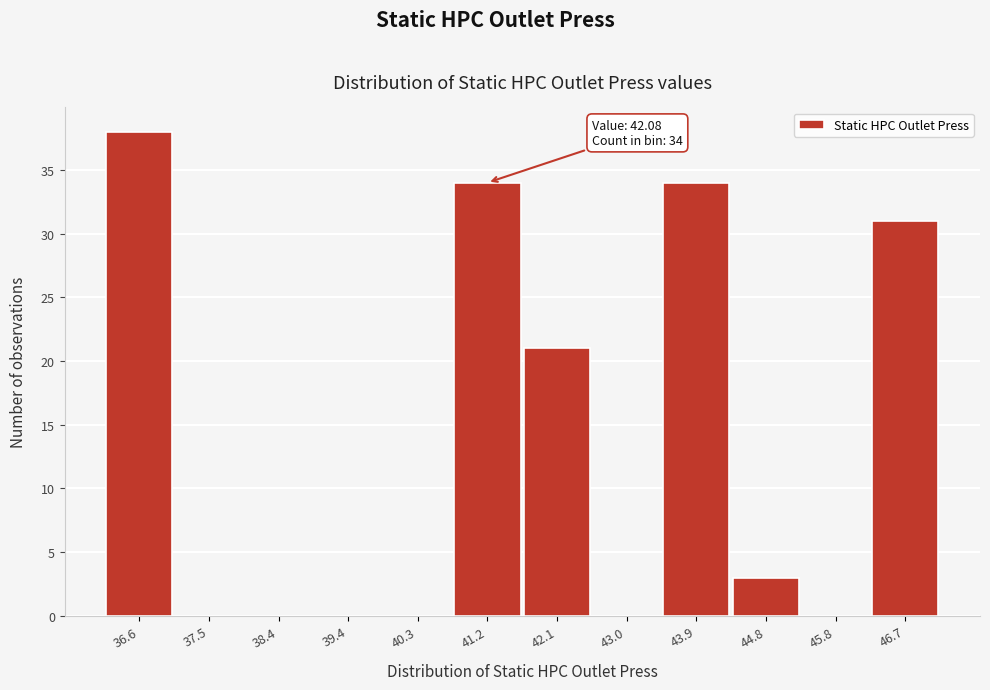

Reading right to left, list all the values displayed in this chart.

46.7=31	45.8=0	44.8=3	43.9=34	43.0=0	42.1=21	41.2=34	40.3=0	39.4=0	38.4=0	37.5=0	36.6=38